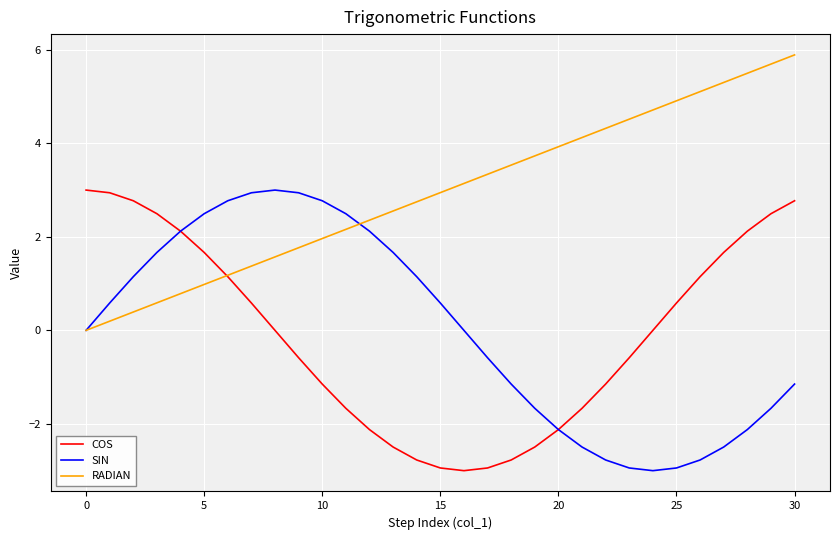

What is the smallest value displayed?

-3.0